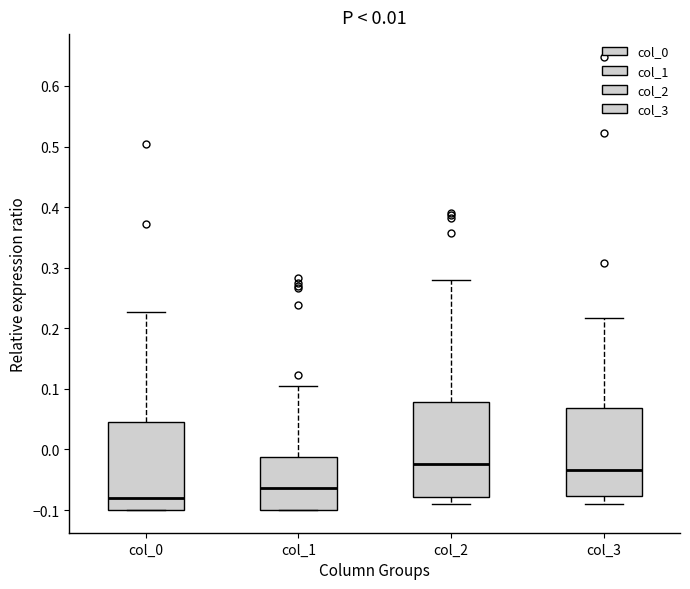

Reading left to right, read every box against the y-axis: the position of its median line, the range the box covers, and the ends of its whiskers. The values are not printed on the chart, so give them approximately, as read against the axis.

col_0: median -0.08, box -0.10 to 0.05, whiskers -0.10 to 0.23
col_1: median -0.06, box -0.10 to -0.01, whiskers -0.10 to 0.11
col_2: median -0.02, box -0.08 to 0.08, whiskers -0.09 to 0.28
col_3: median -0.03, box -0.08 to 0.07, whiskers -0.09 to 0.22